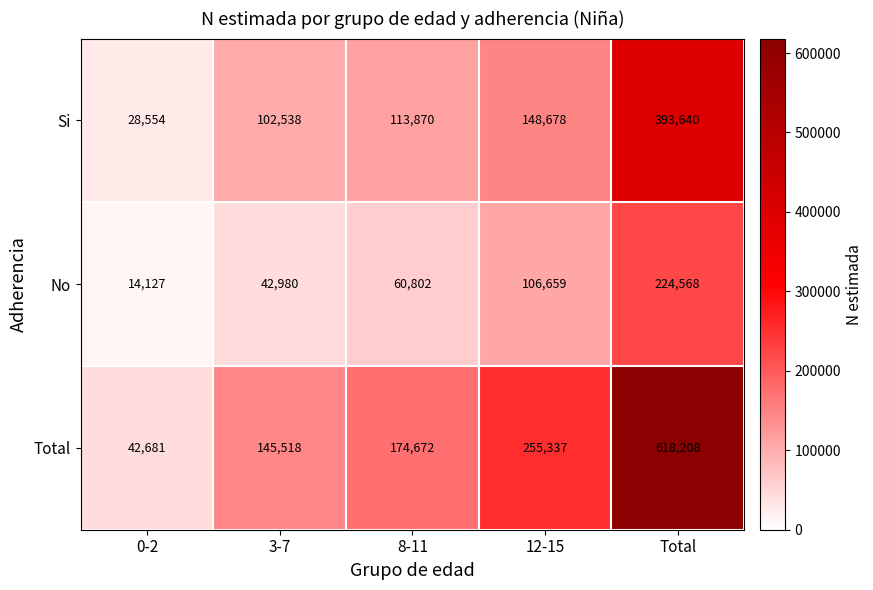

What is the maximum value shown in the chart?

618208